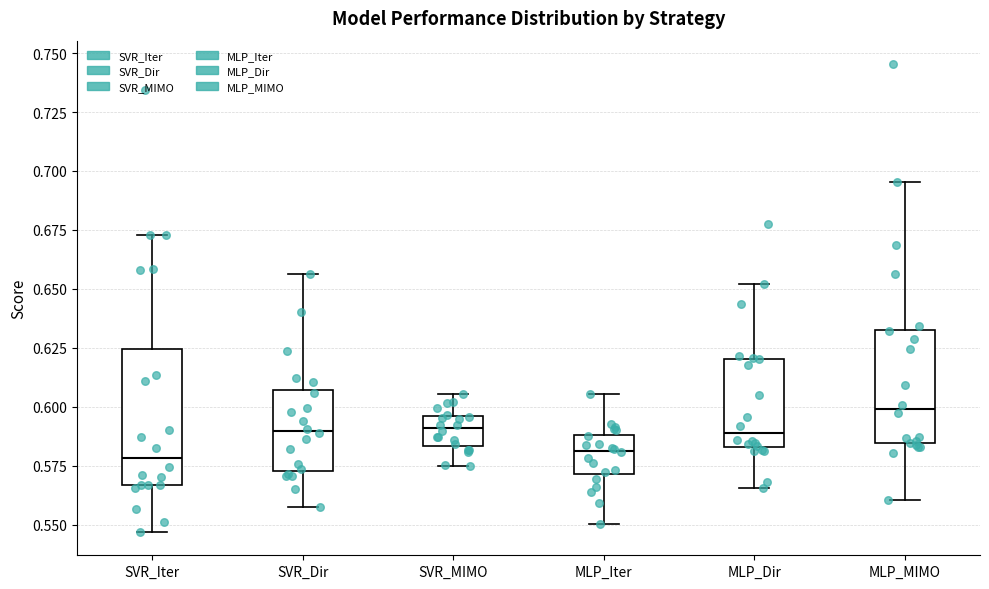

Reading left to right, read every box against the y-axis: the position of its median line, the range the box covers, and the ends of its whiskers. The values are not printed on the chart, so give them approximately, as read against the axis.

SVR_Iter: median 0.580, box 0.565 to 0.625, whiskers 0.545 to 0.675
SVR_Dir: median 0.590, box 0.575 to 0.605, whiskers 0.560 to 0.655
SVR_MIMO: median 0.590, box 0.585 to 0.595, whiskers 0.575 to 0.605
MLP_Iter: median 0.580, box 0.570 to 0.590, whiskers 0.550 to 0.605
MLP_Dir: median 0.590, box 0.585 to 0.620, whiskers 0.565 to 0.650
MLP_MIMO: median 0.600, box 0.585 to 0.635, whiskers 0.560 to 0.695